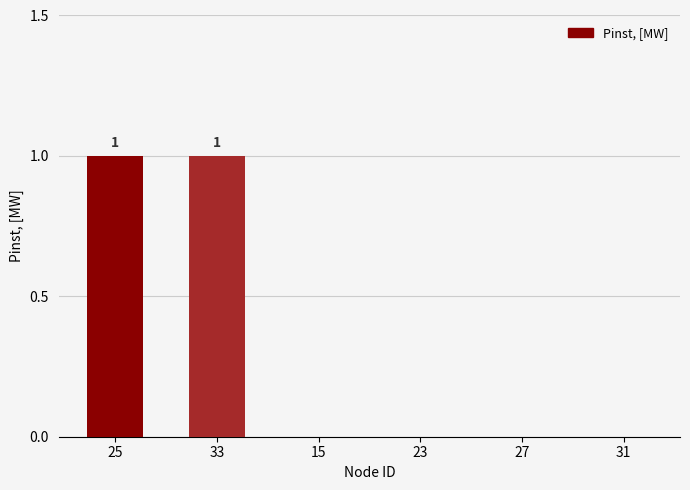

Reading right to left, what are all the values shown in this chart?

31=0	27=0	23=0	15=0	33=1	25=1